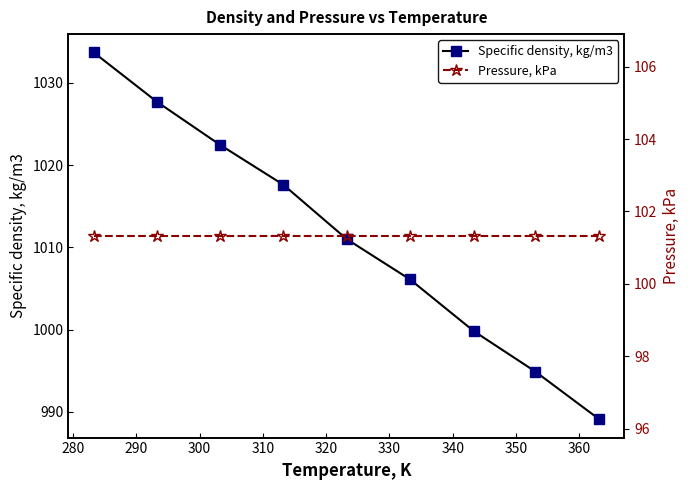

What is the value of the Specific density, kg/m3 point at the 9th from the left?

989.1